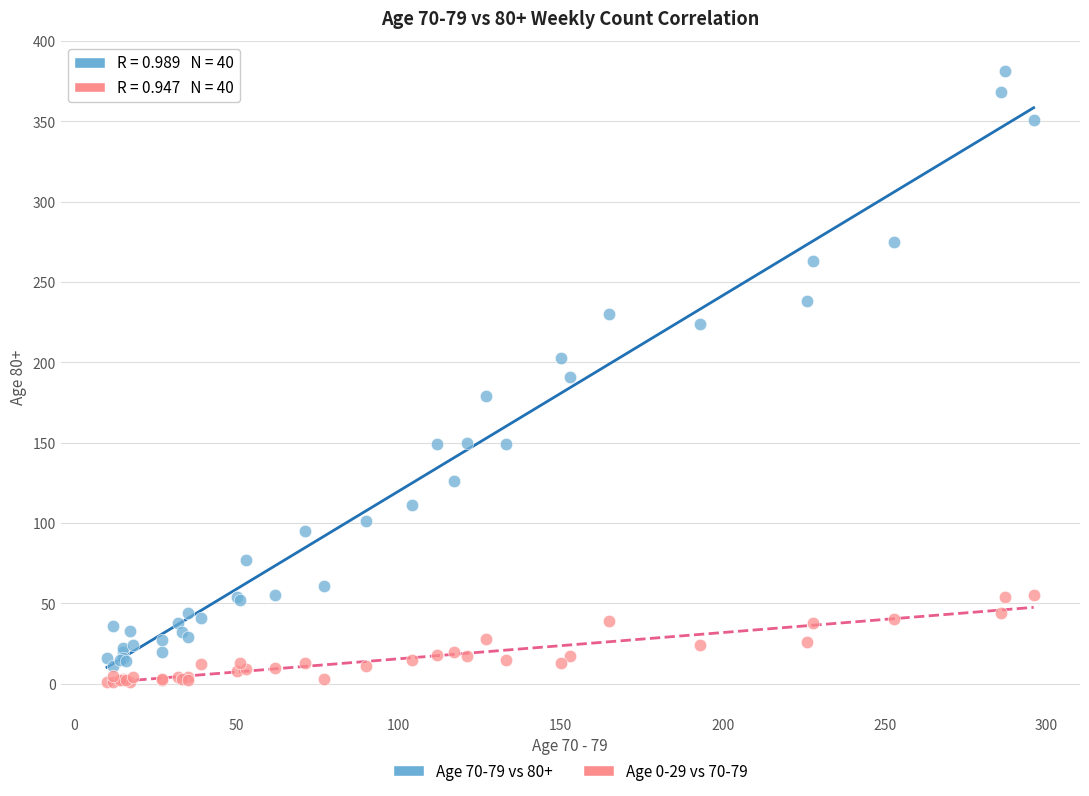

Which series has the largest Y range (max minus min)?

Age 70-79 vs 80+